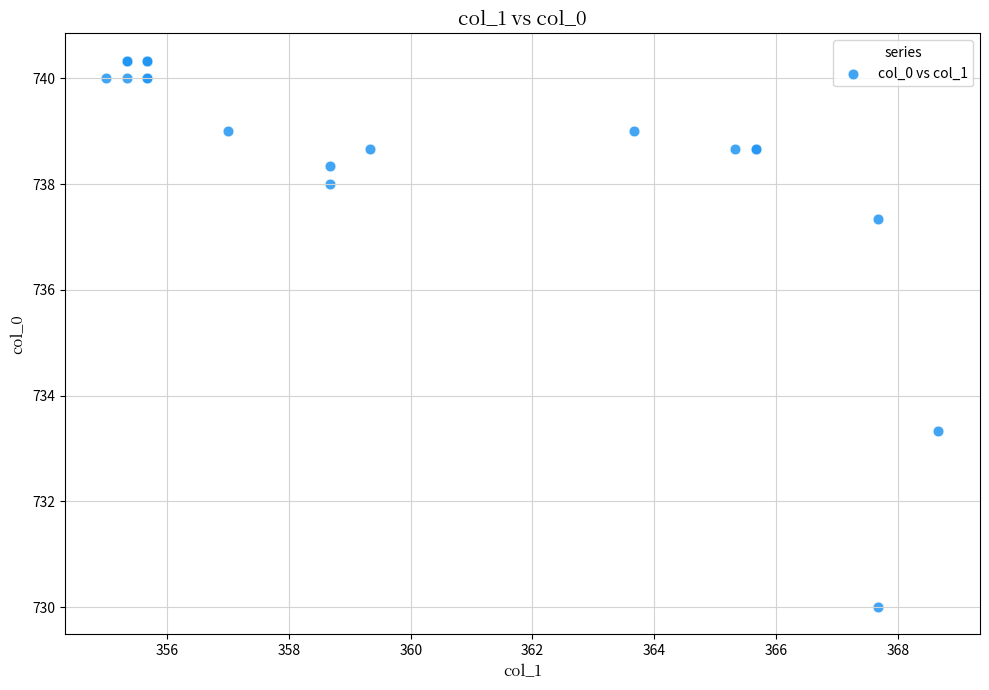

What Y value in the scatter plot is closest to 735?

733.3